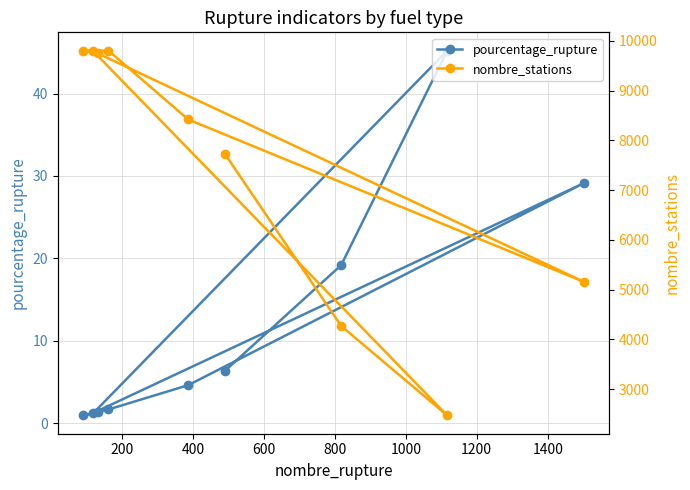

What is the minimum value for nombre_stations?

2470.0